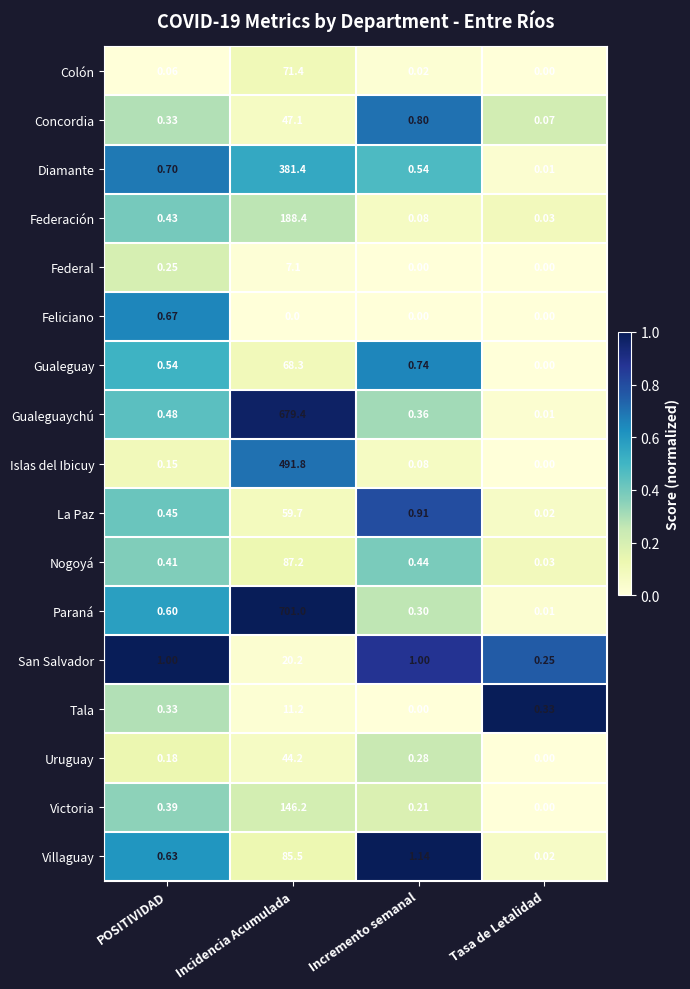

What is the maximum value shown in the chart?

701.0